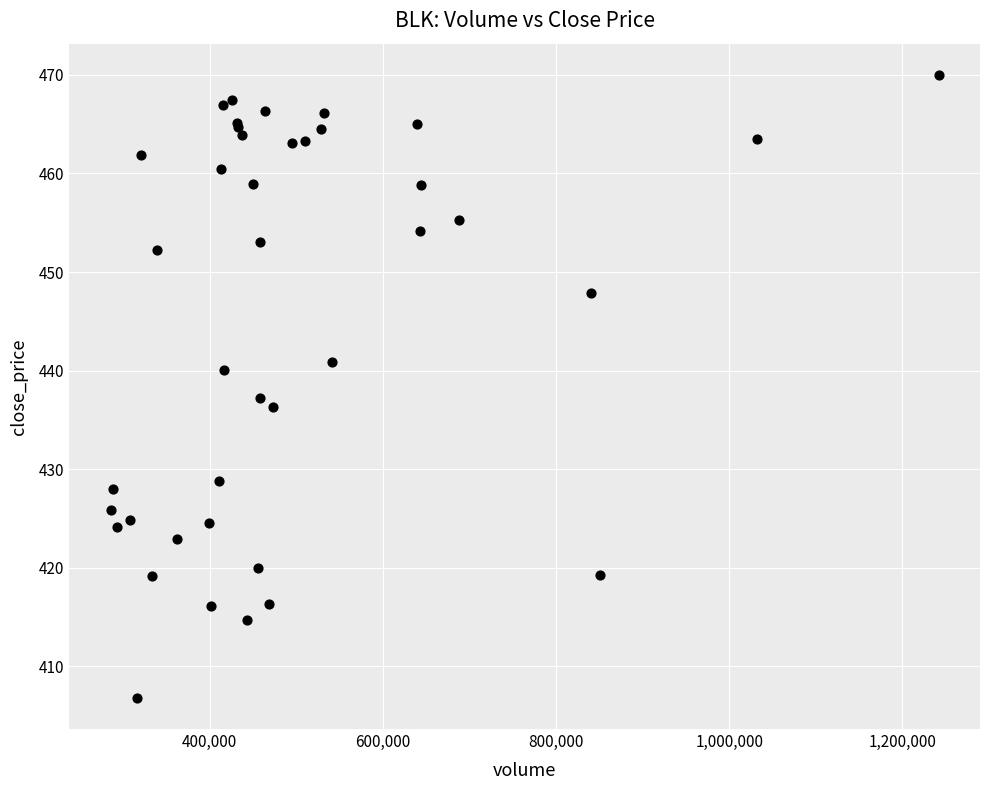

What Y value in the scatter plot is closest to 438?

437.2